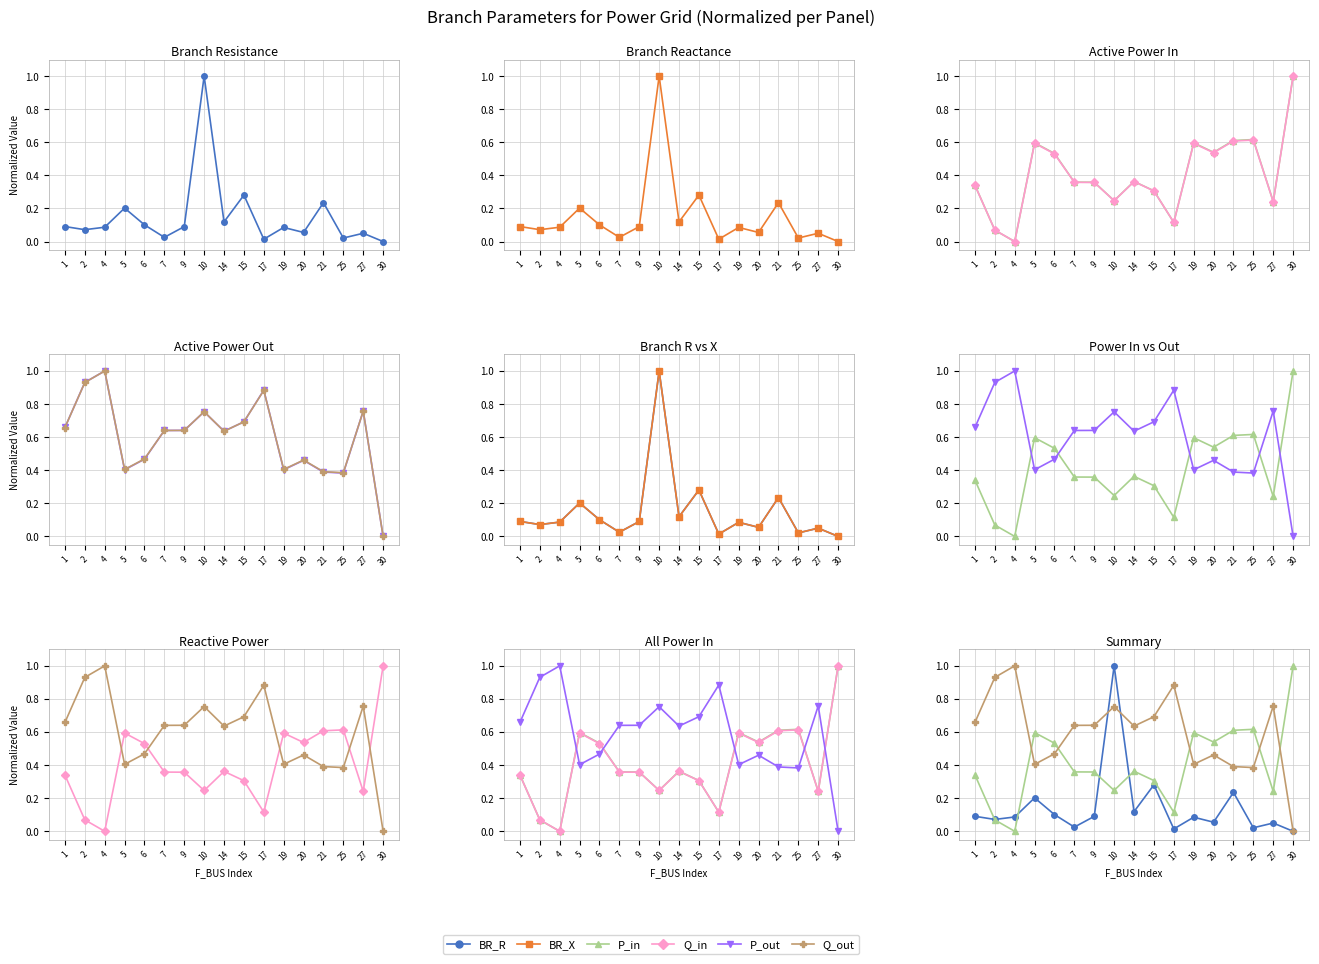

Which series ends up on top after the final intersection of BR_X and P_out?

P_out